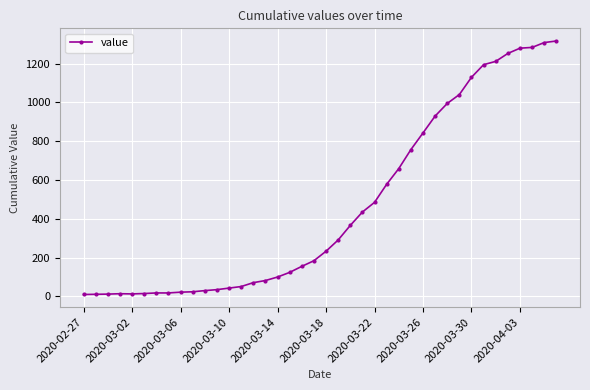

What is the difference between the maximum and minimum values?

1307